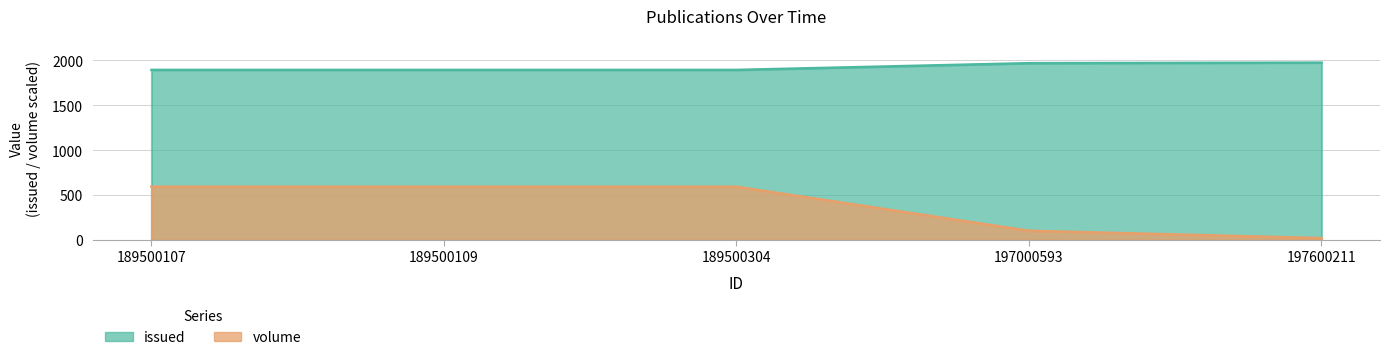

What is the difference between the volume values at 189500304 and 197000593?

490.6